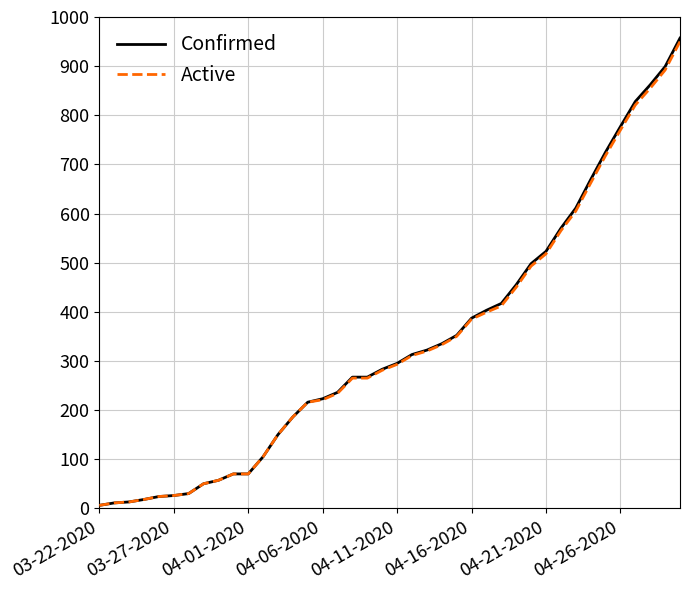

What is the highest value of the Confirmed series?

957